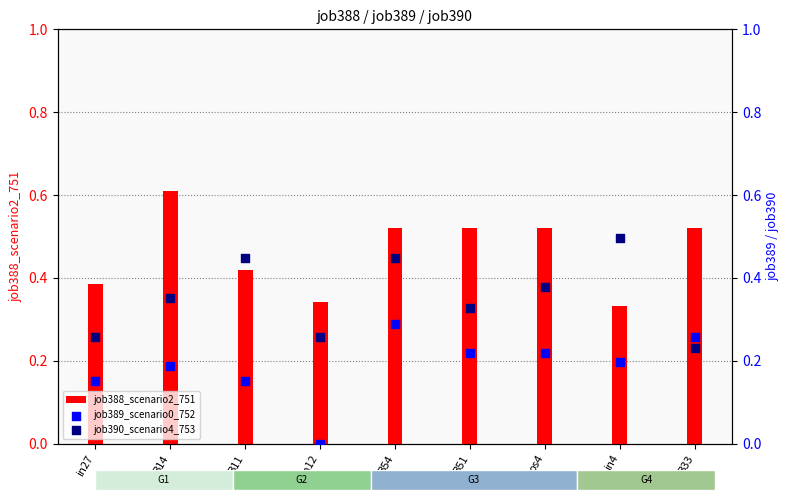

At which category is the sum across all series the highest?

B54